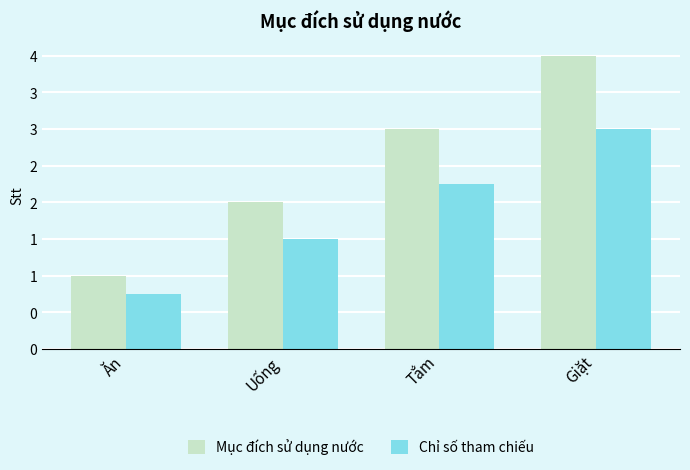

What is the difference between the second highest and second lowest values in the Chỉ số tham chiếu series?

0.8